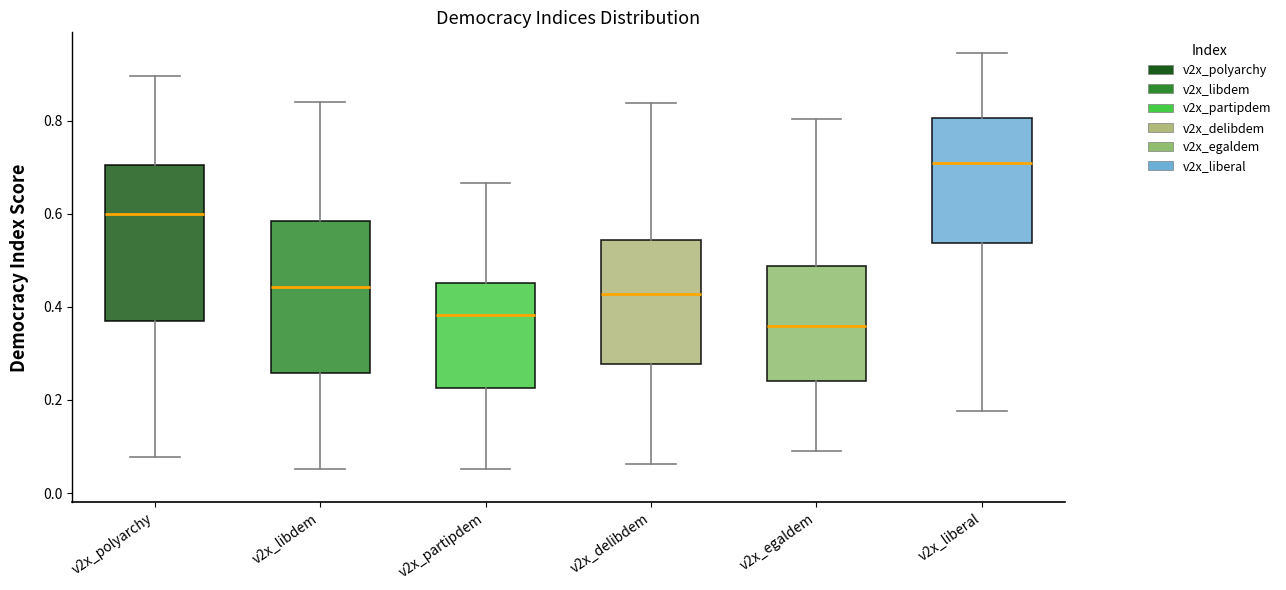

Where does the upper whisker of the box for v2x_egaldem end on the y-axis? The values are not printed on the chart, so give them approximately, as read against the axis.

0.80